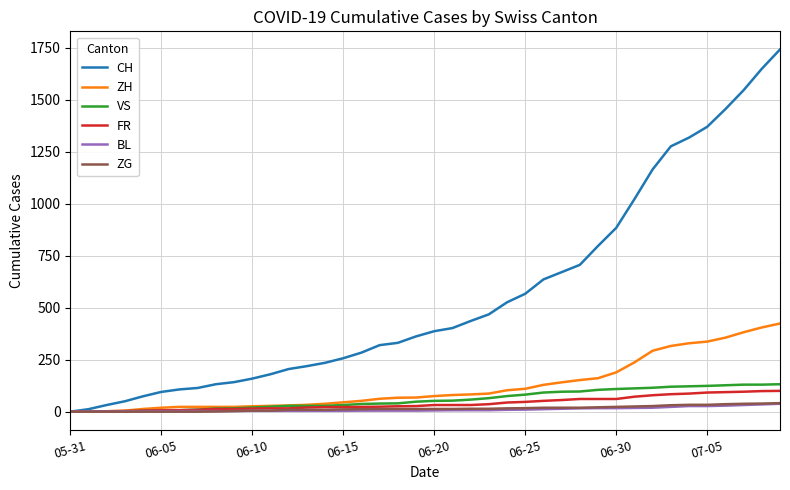

Which series has the largest total across all categories?

CH